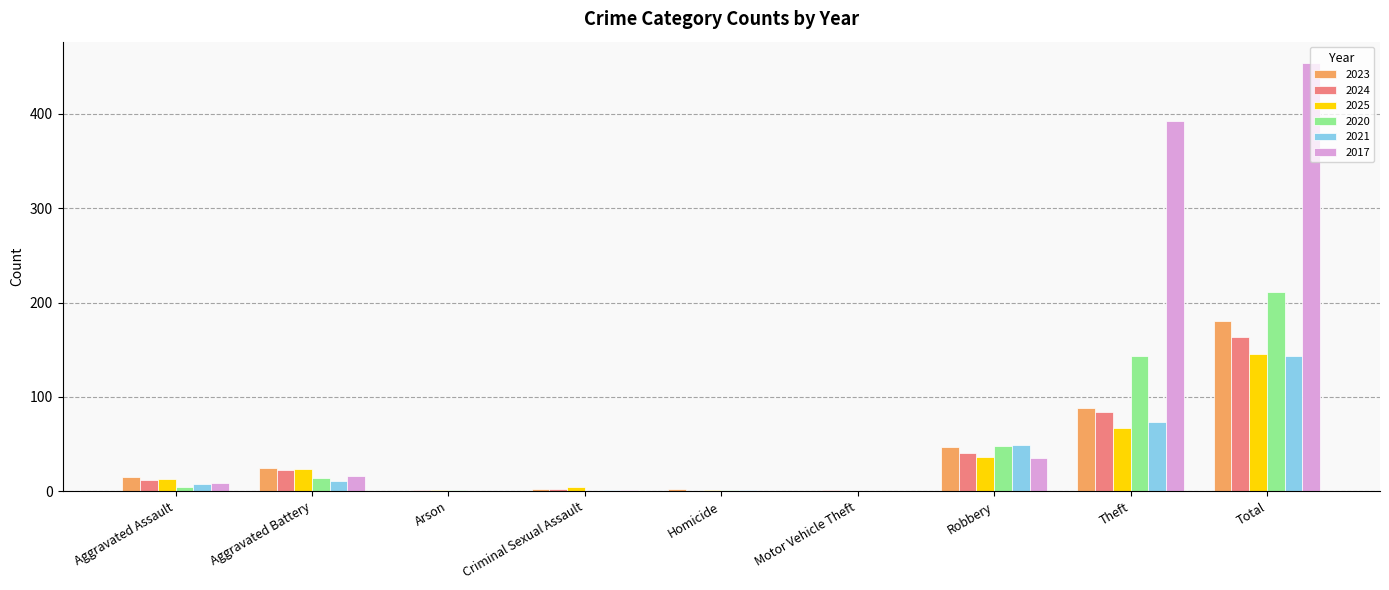

What is the approximate value of 2017 at Aggravated Battery?

16